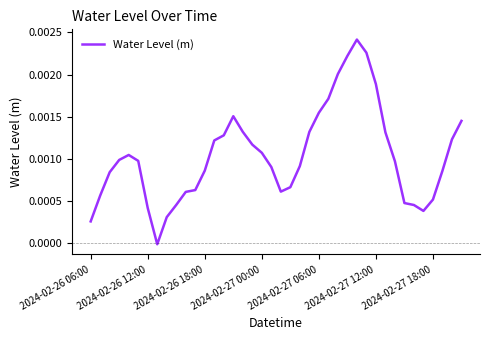

Which category has the lowest value across all series?

7